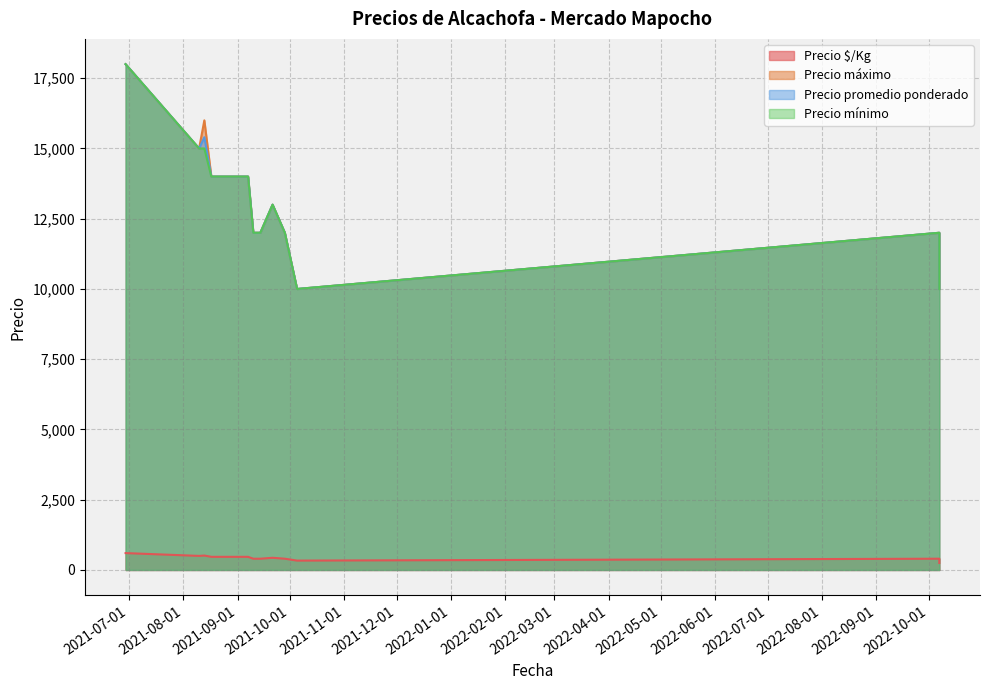

What is the spread (max minus min) of values at 11?

17400